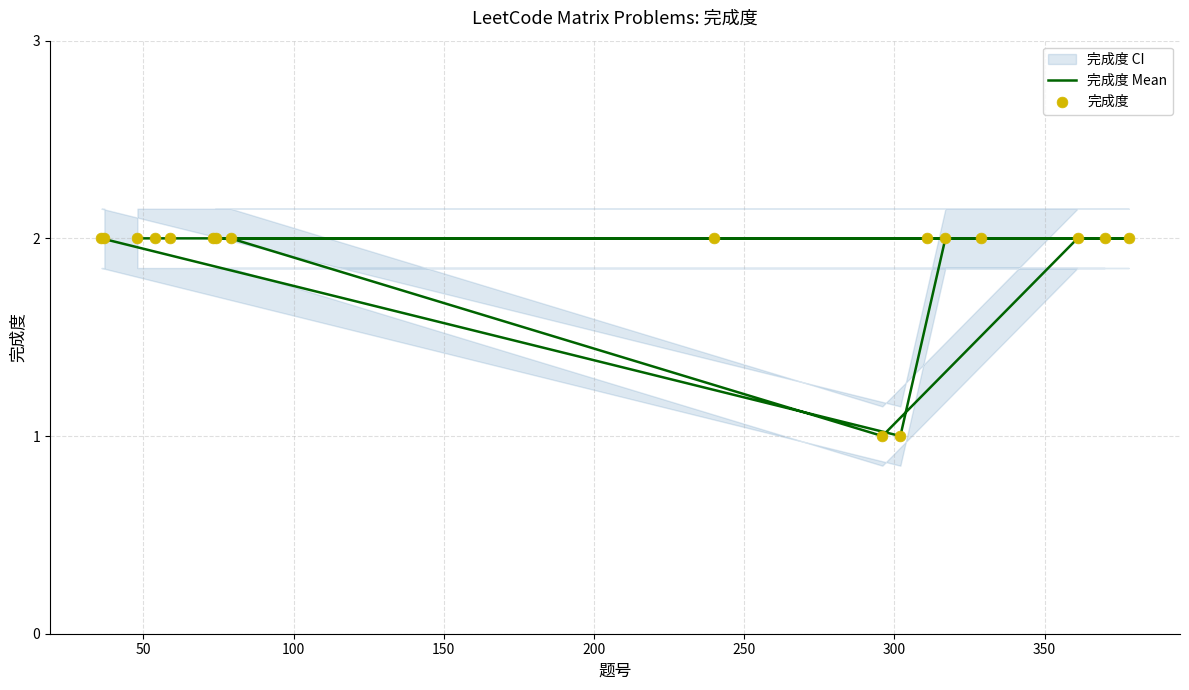

What are all the series names shown in the legend?

完成度 Mean, 完成度